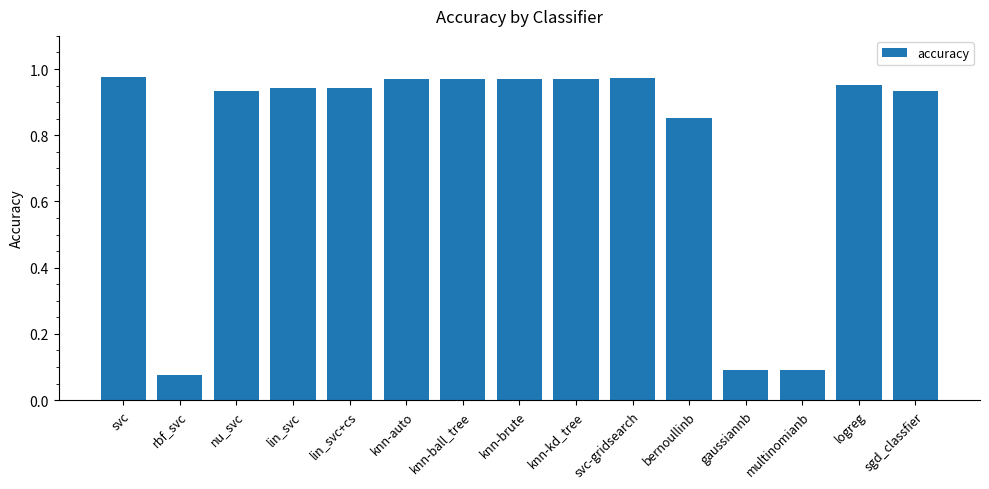

The value at gaussiannb is 0.1. True or false?

True